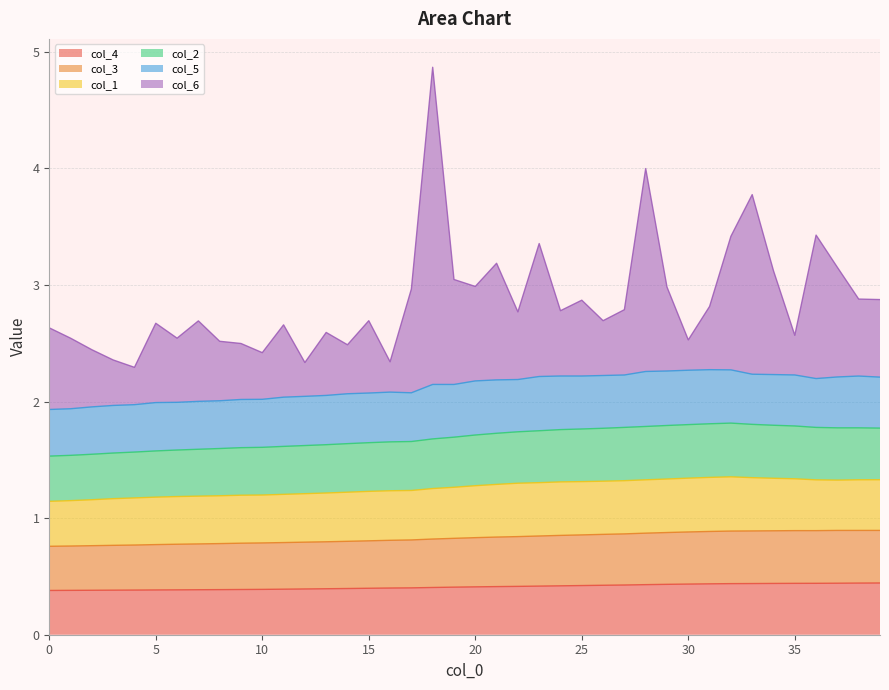

What is the total value across all series at 30?

2.5